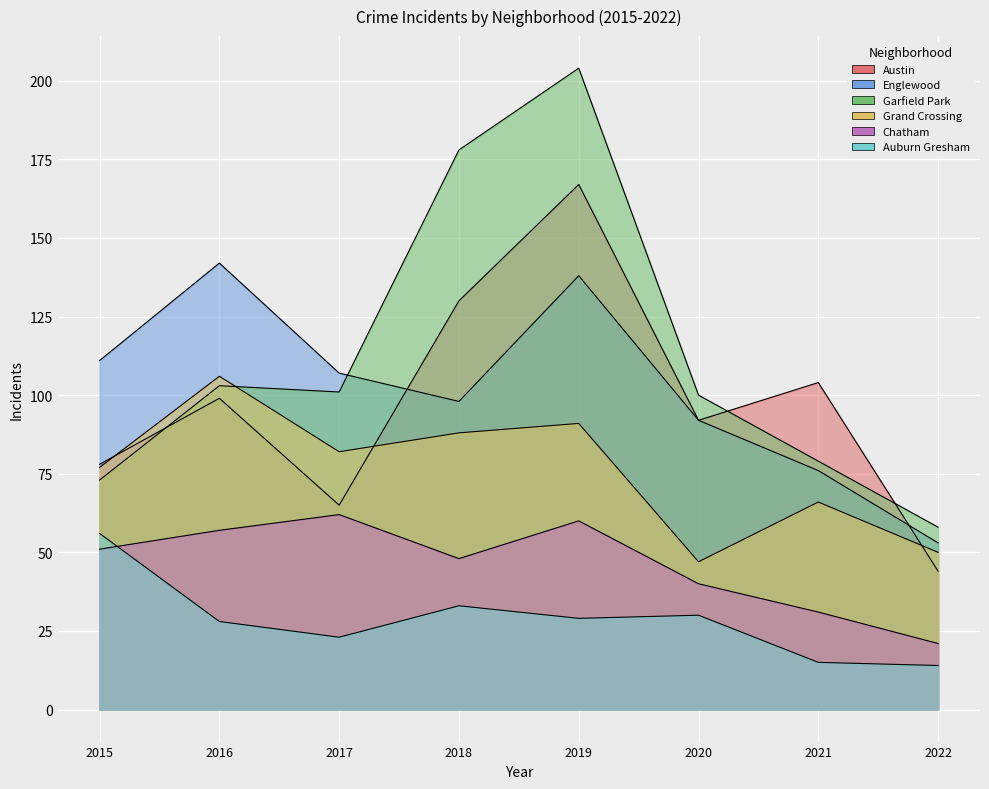

How many lines are shown in the chart?

6